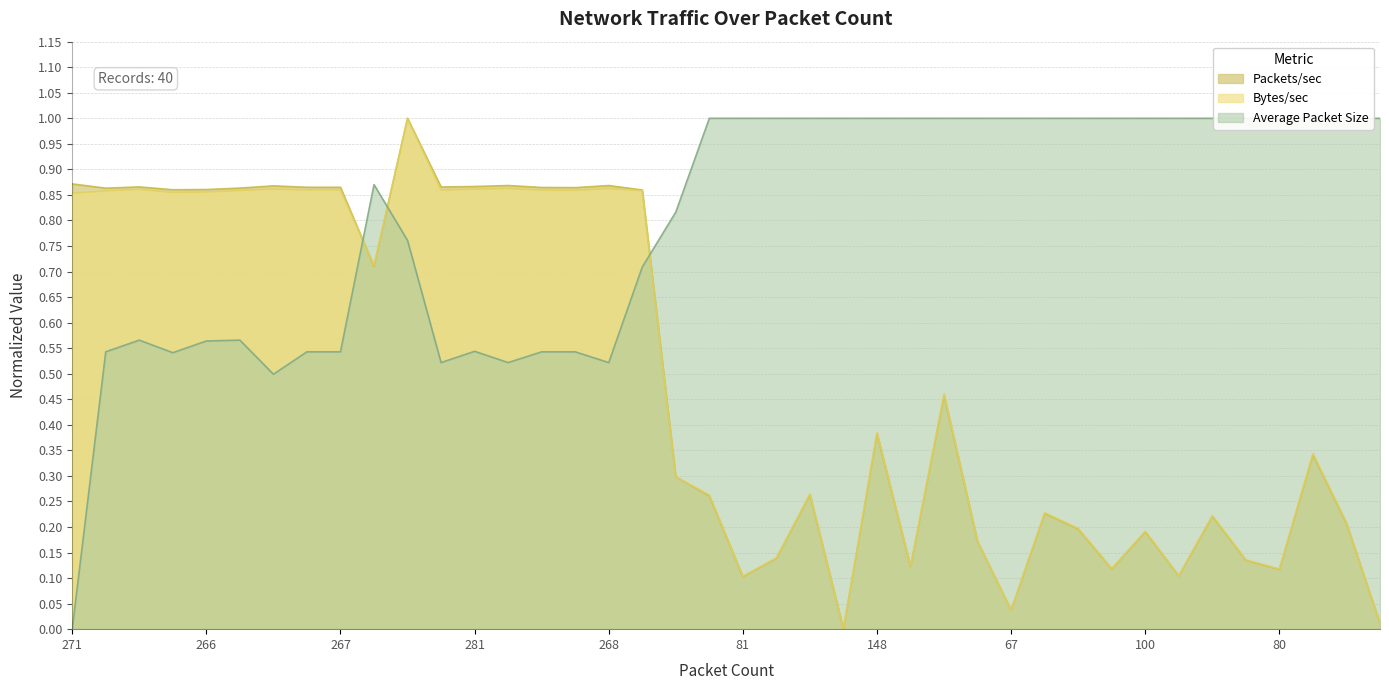

True or false: Packets/sec has a value of 0.4 at 267.

False